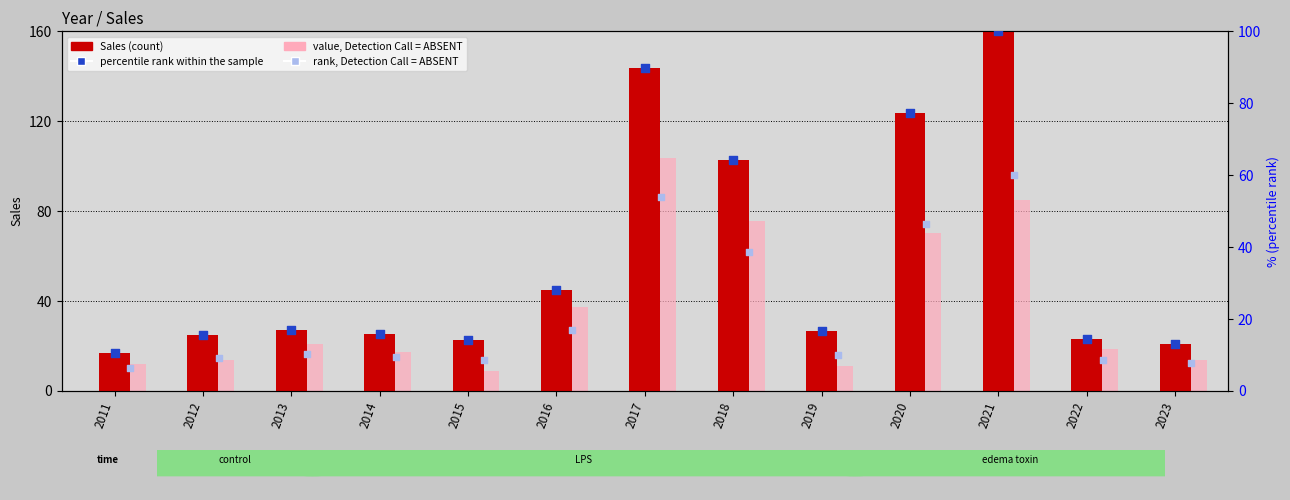

Which series reaches the maximum Y coordinate?

Sales (count)